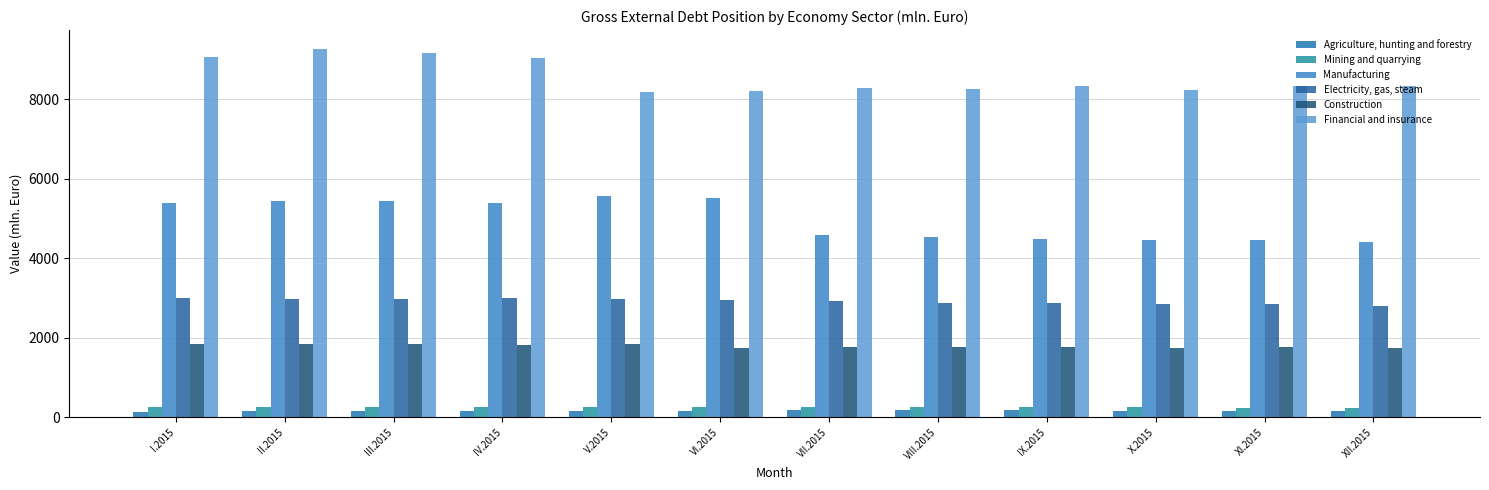

Where does the Electricity, gas, steam series first go above 2956?

I.2015